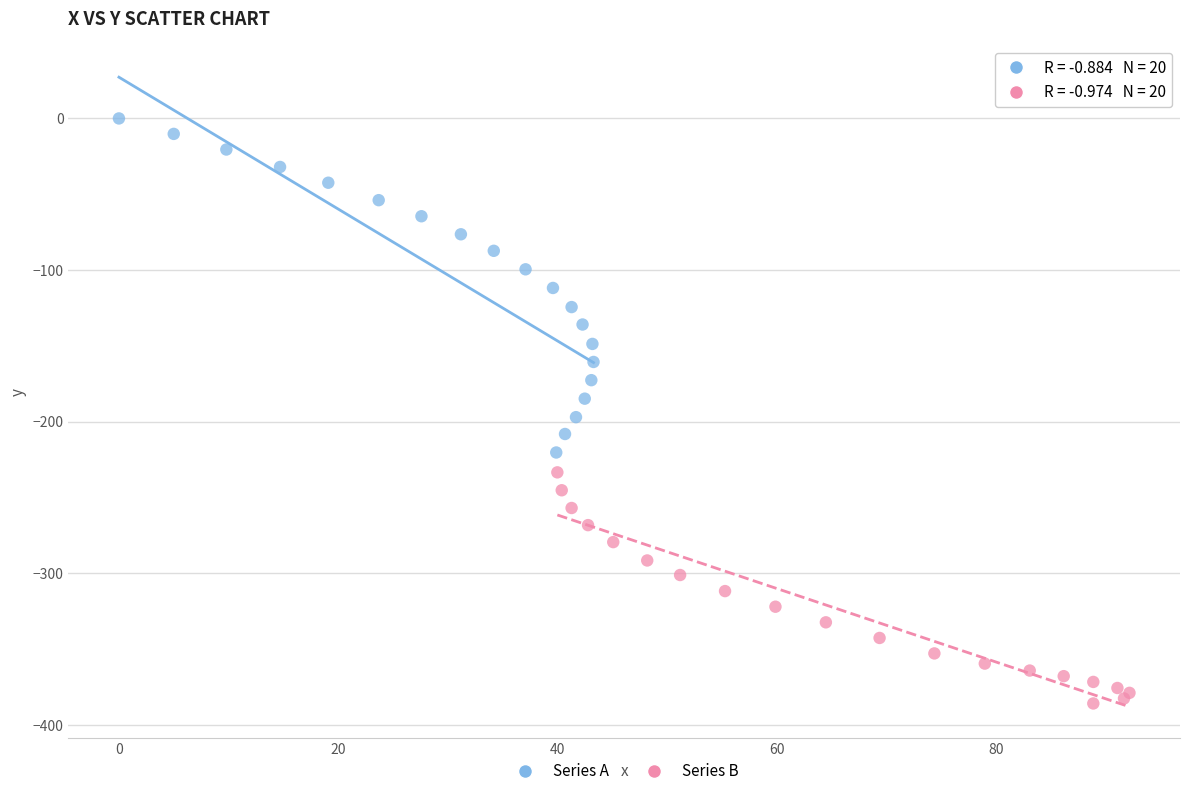

Which series contains the lowest Y value?

Series B